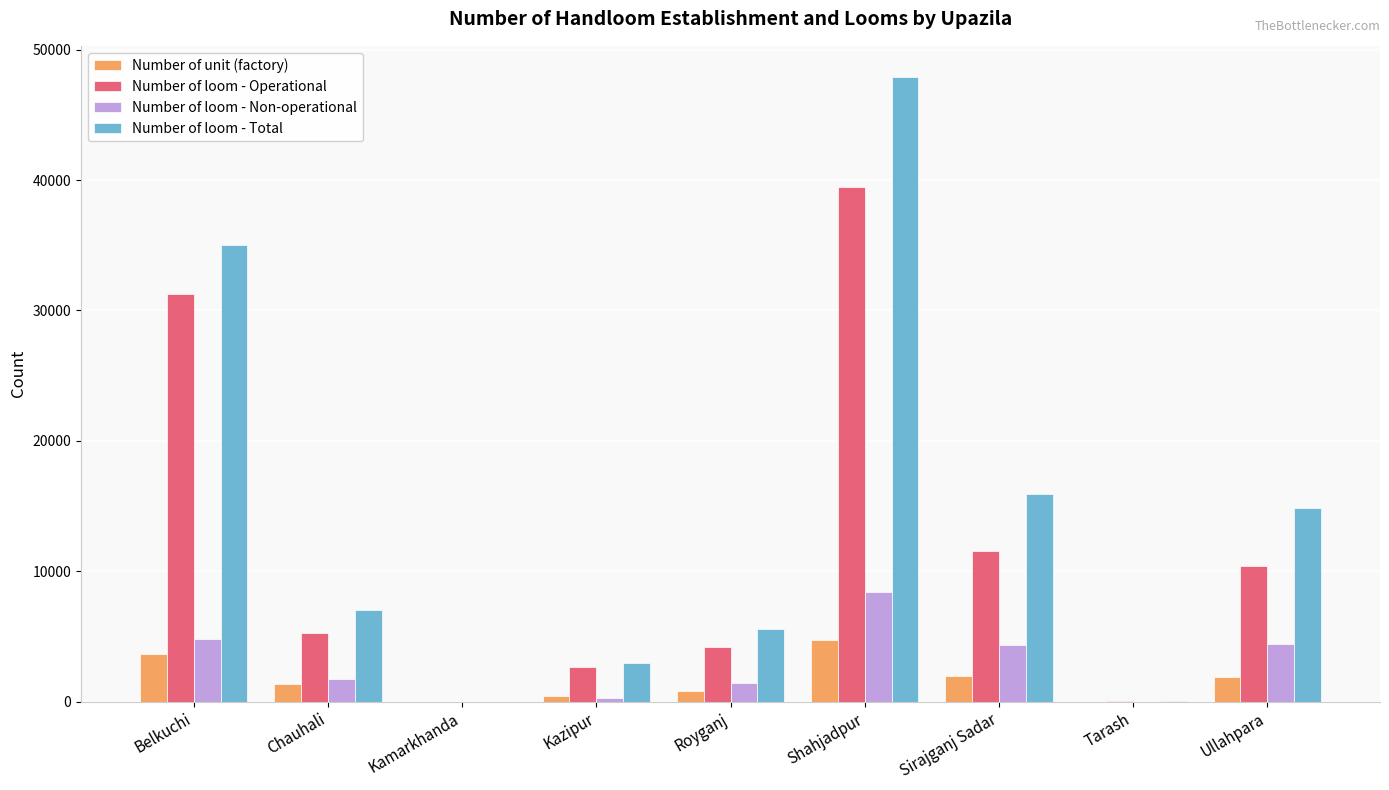

At which label does Number of loom - Non-operational reach its peak?

Shahjadpur